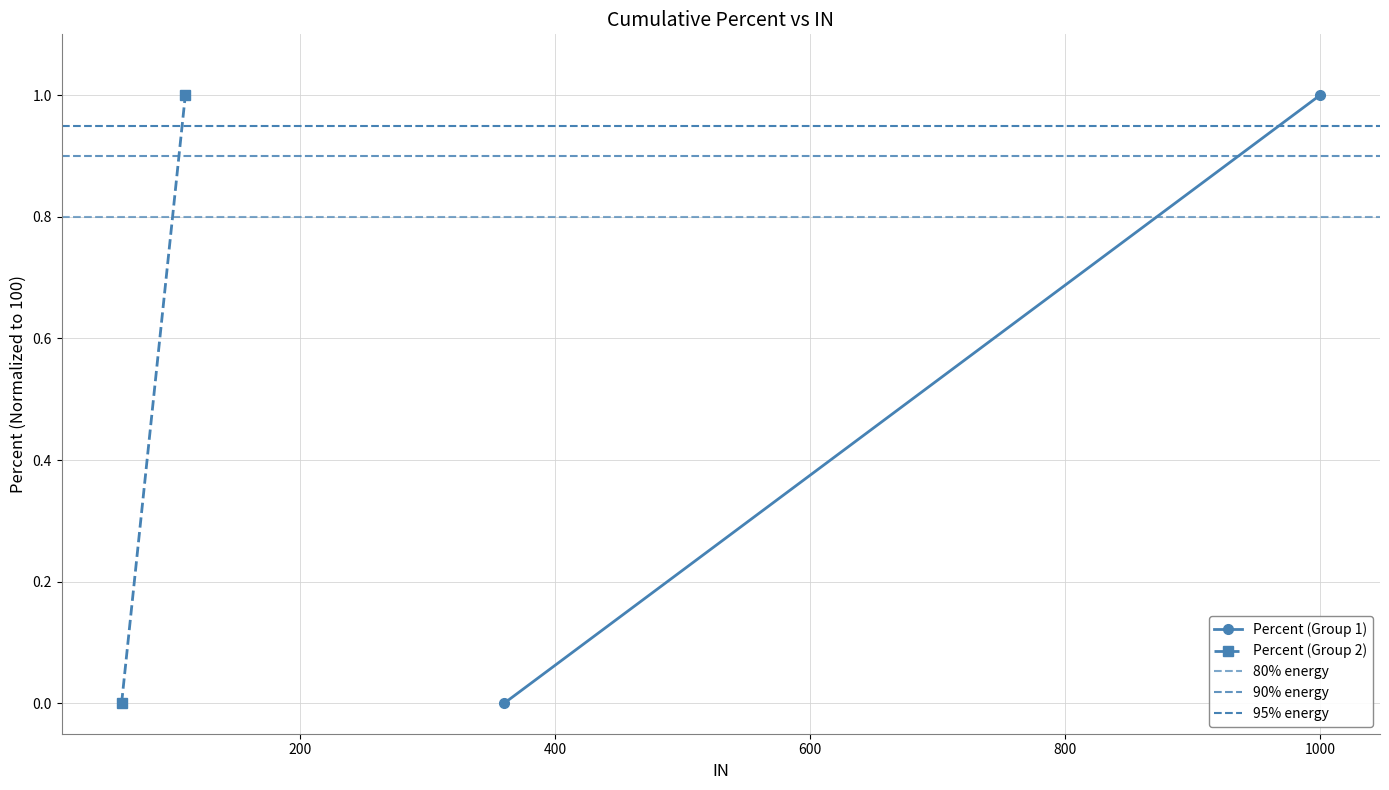

What is the minimum value for 90% energy?

0.9